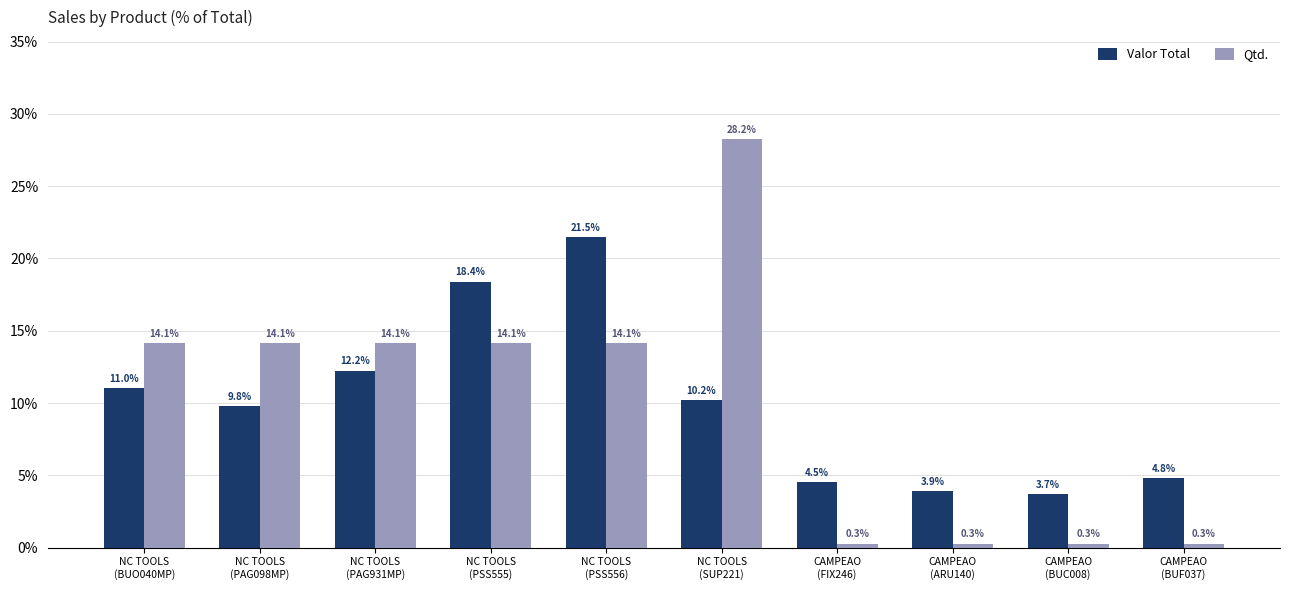

How many data points in Qtd. are above 14?

6